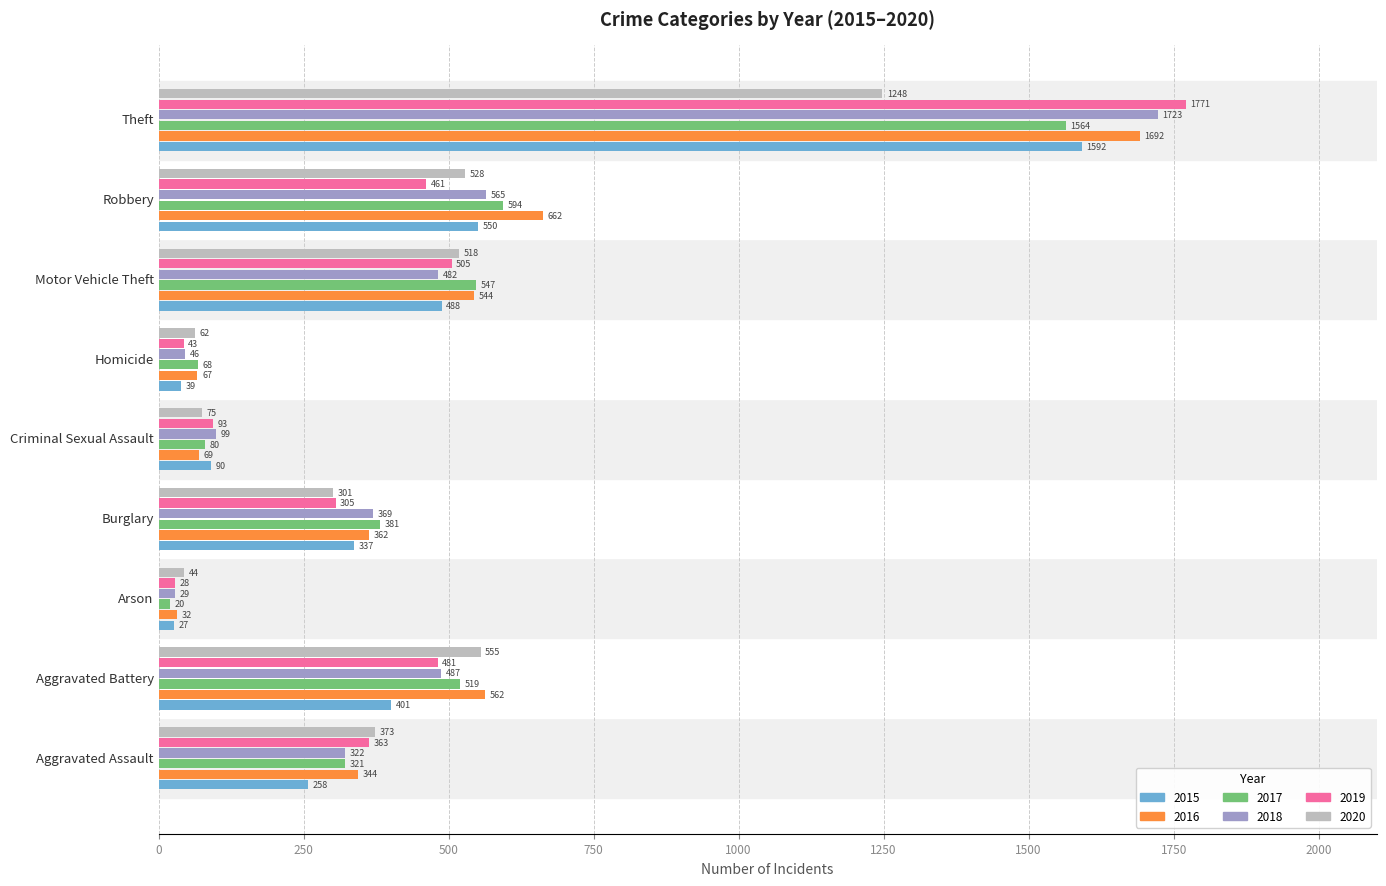

Is it true that 2020 equals 2219 at Theft?

False